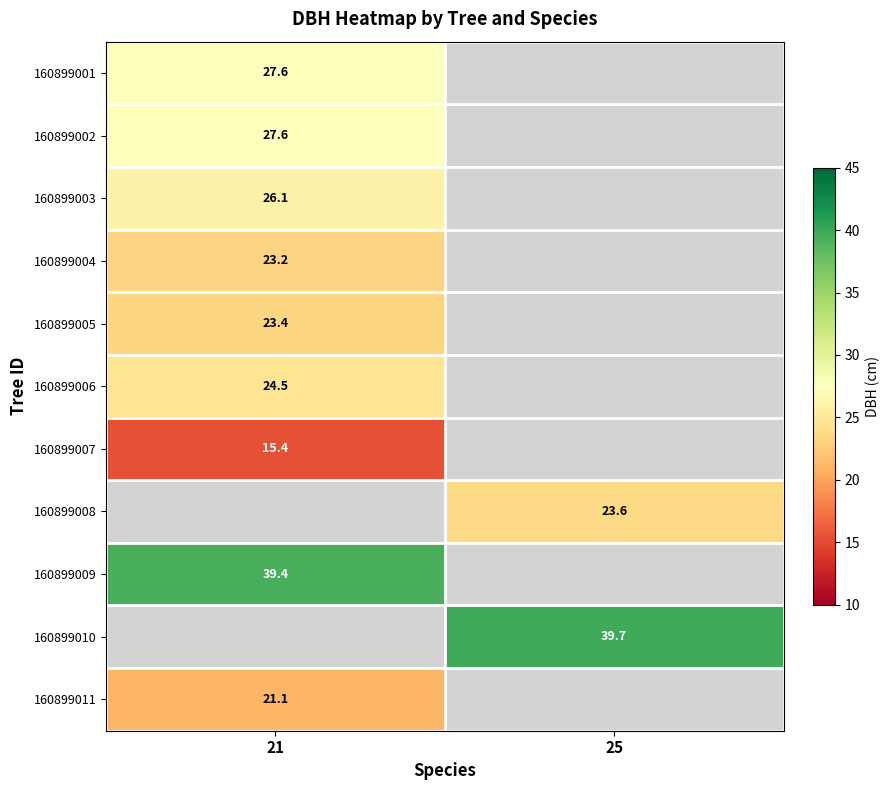

At which label is 160899004 closest to 23?

21